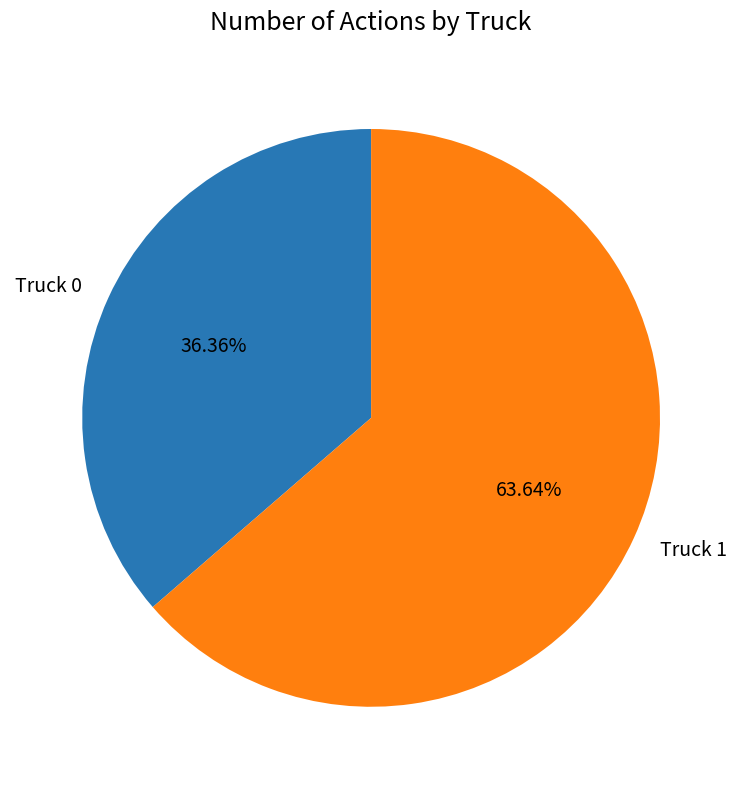

Which slice is the smallest?

Truck 0